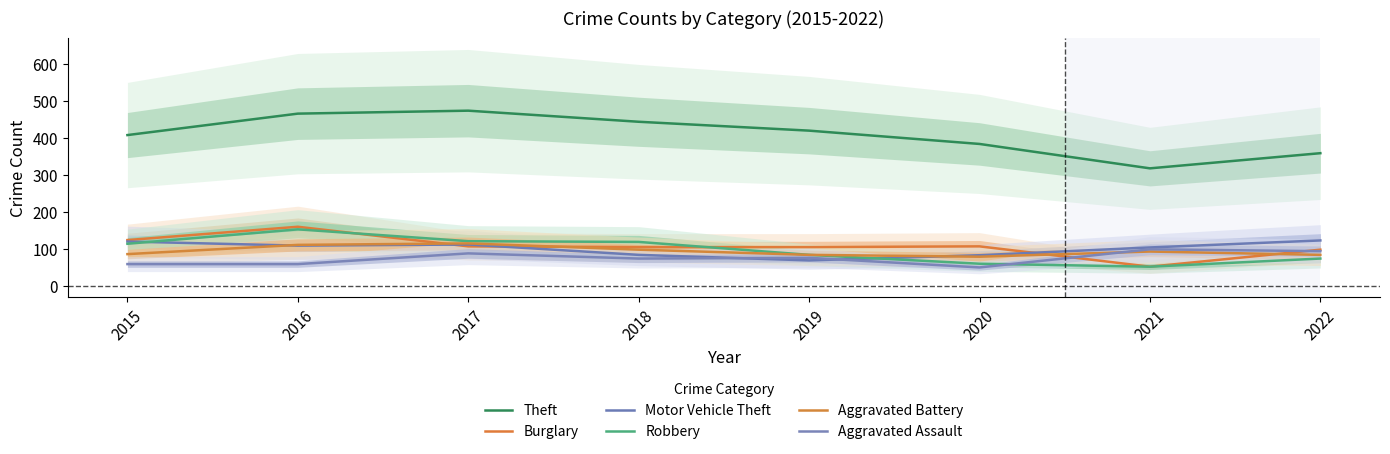

How many interior local valleys does the Theft series have?

1